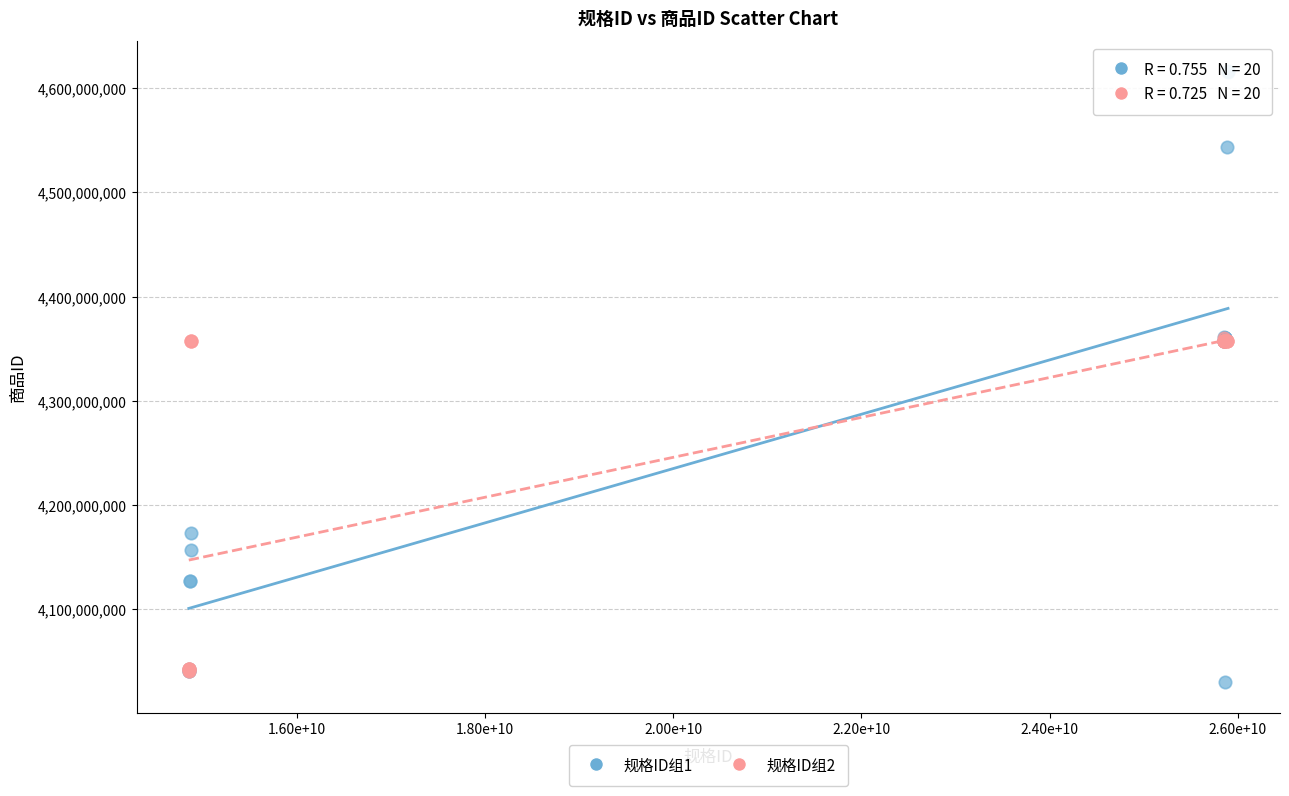

Which series has the largest Y range (max minus min)?

规格ID组1